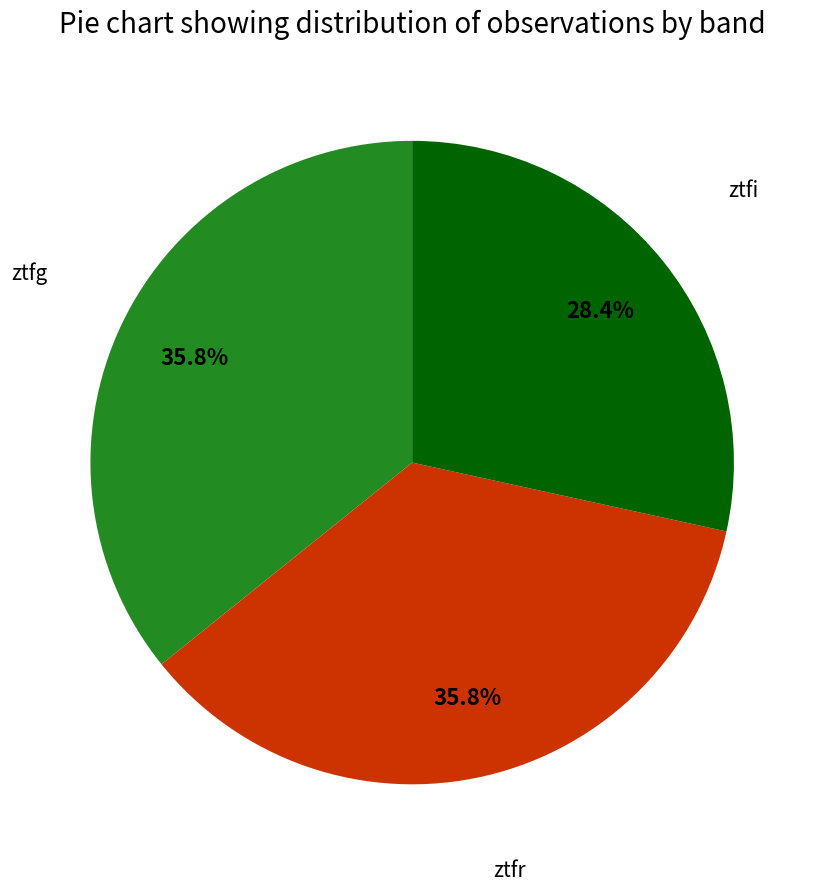

Does any single category account for the majority?

No